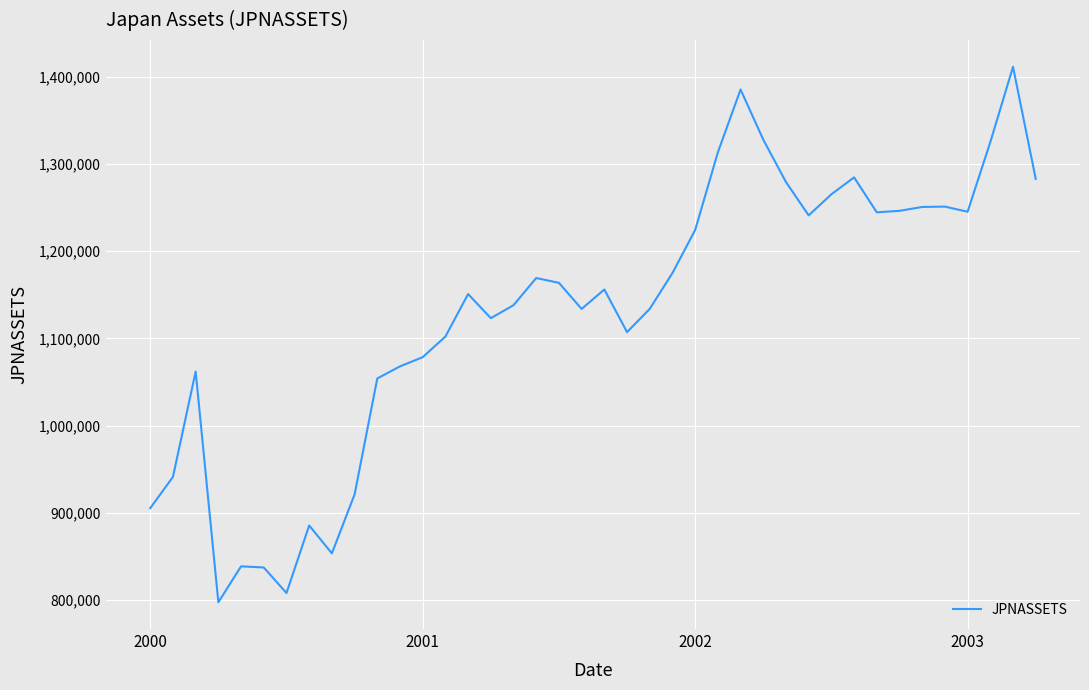

What is the minimum value shown in the chart?

797289